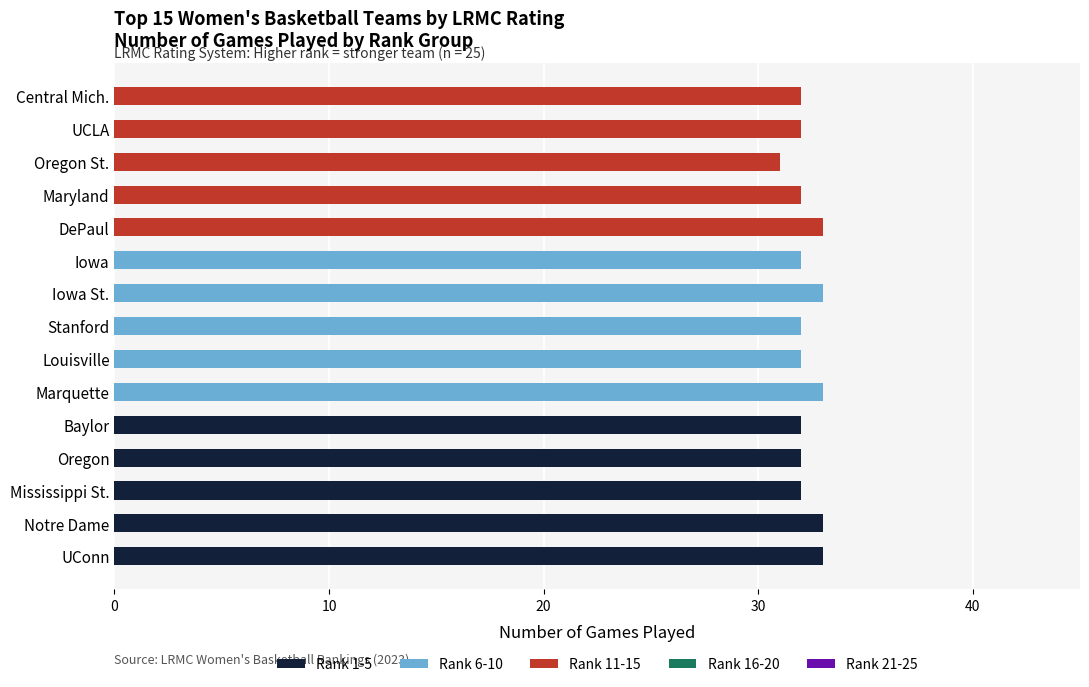

The value of Rank 1-5 at UConn is 33. True or false?

True